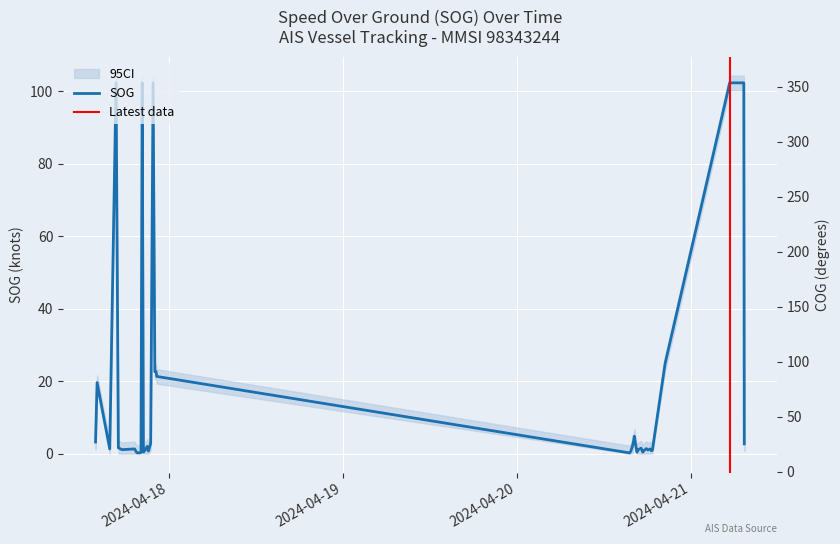

Which label corresponds to the largest value in the chart?

2024-04-17 16:44:14